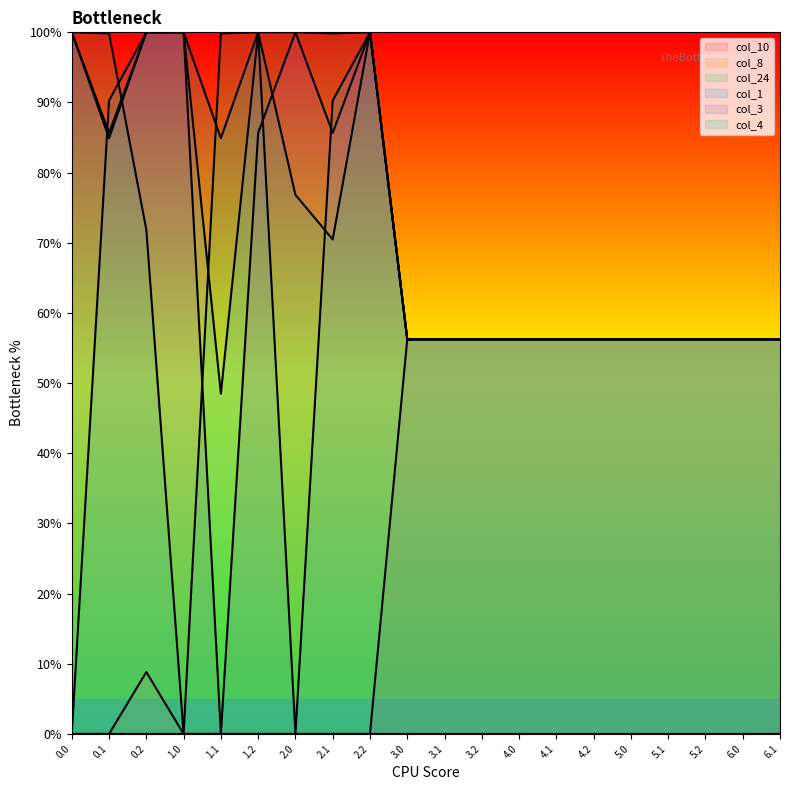

What are all the series names shown in the legend?

col_10, col_8, col_24, col_1, col_3, col_4